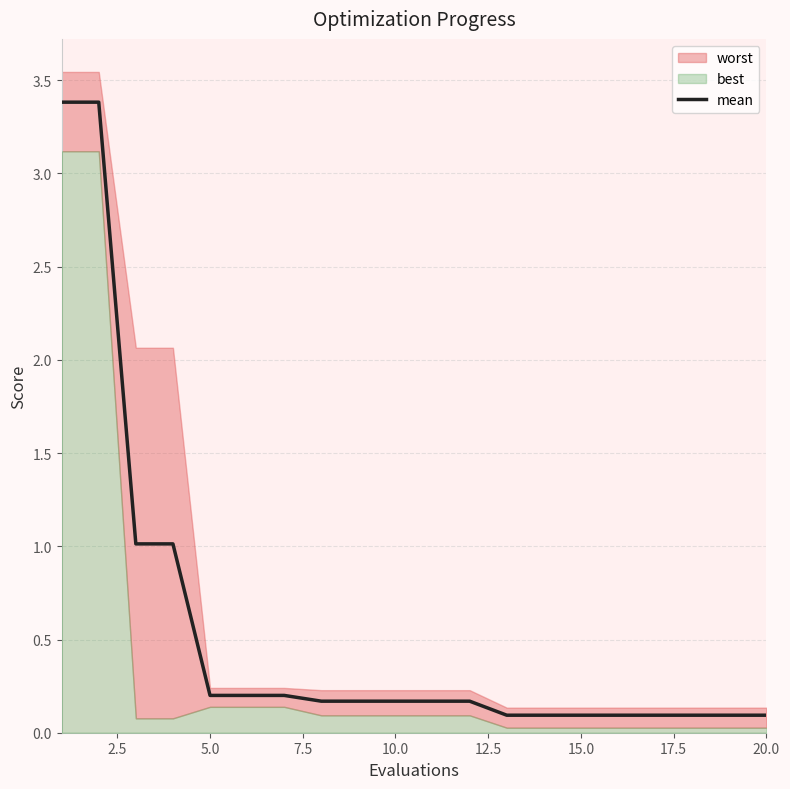

True or false: mean has a value of 0.3 at 10.0.

False